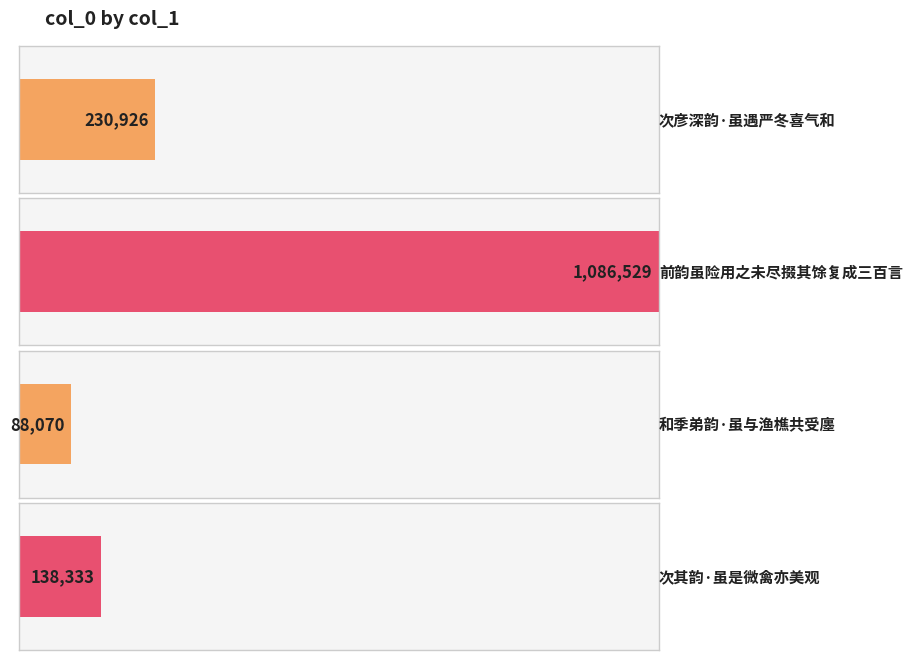

True or false: the data shows 230926 at 次彦深韵·虽遇严冬喜气和.

True